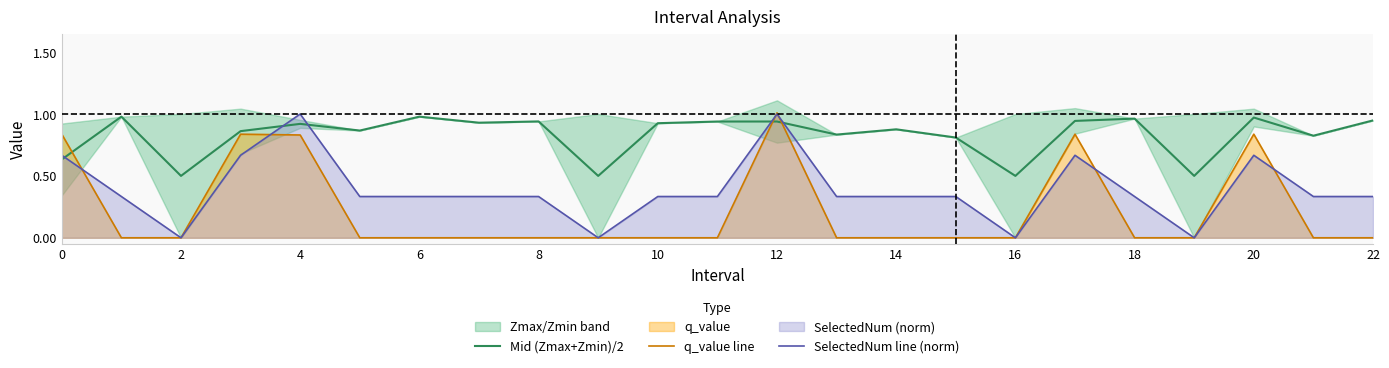

Which series ends up on top after the final intersection of Mid (Zmax+Zmin)/2 and q_value line?

Mid (Zmax+Zmin)/2